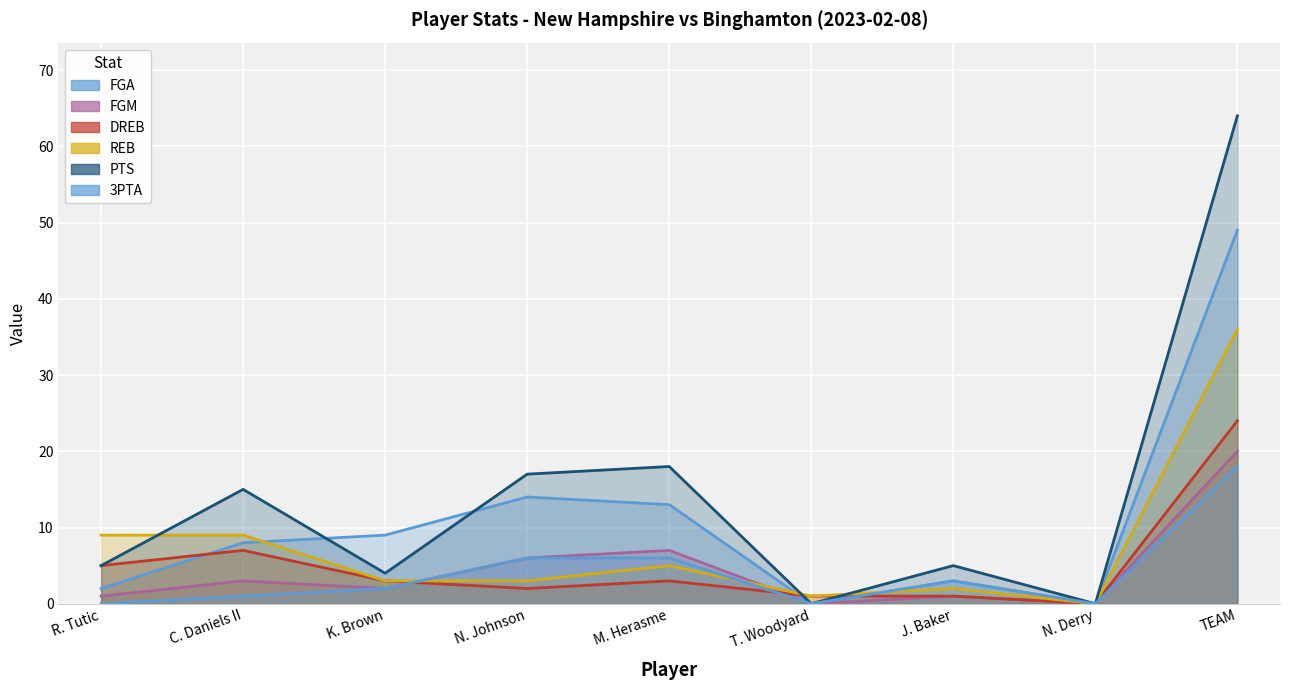

At R. Tutic, list the series in order from largest to smallest.

REB, DREB, PTS, FGA, FGM, 3PTA